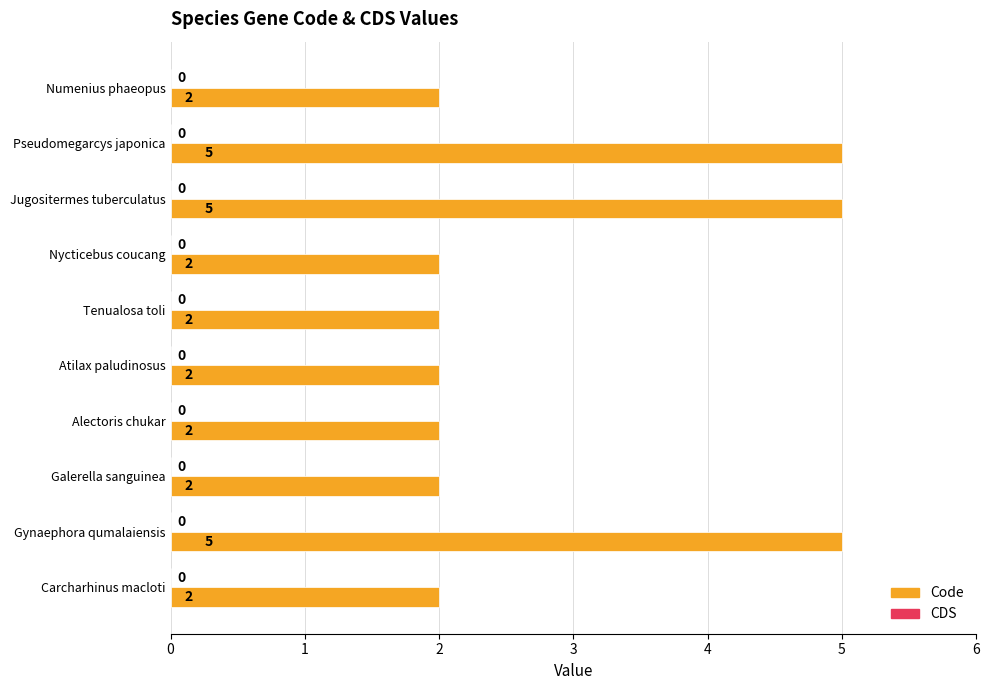

Is it true that the value at Numenius phaeopus is 1?

False